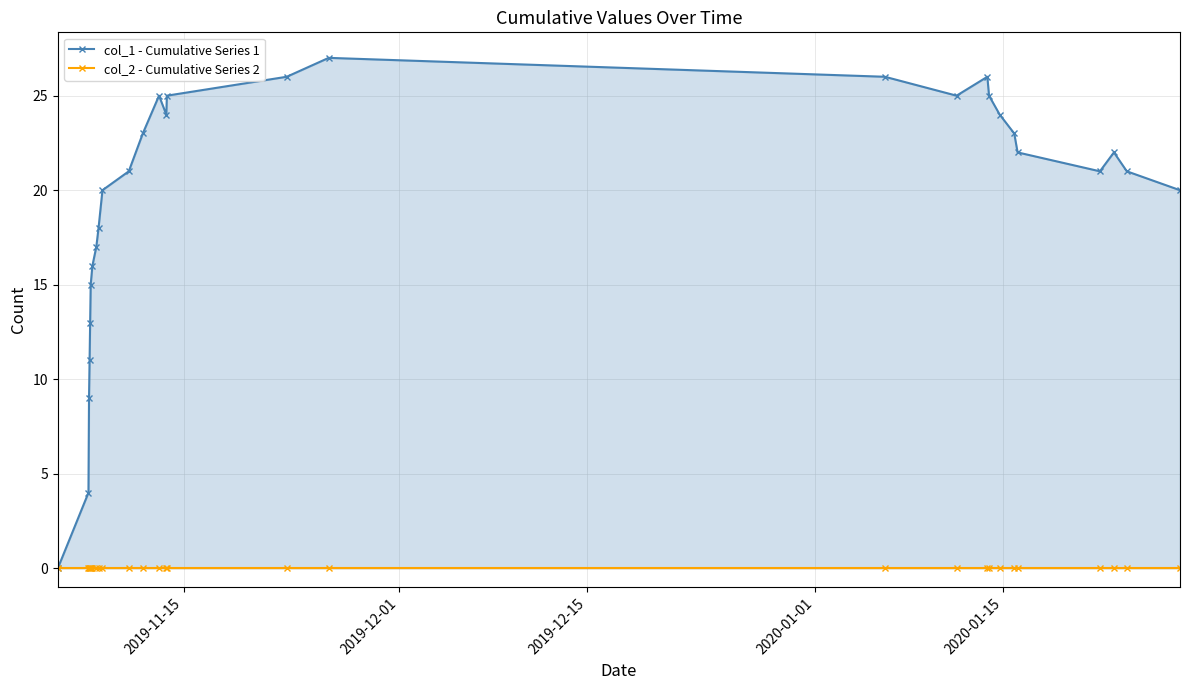

What are all the series names shown in the legend?

col_1 - Cumulative Series 1, col_2 - Cumulative Series 2